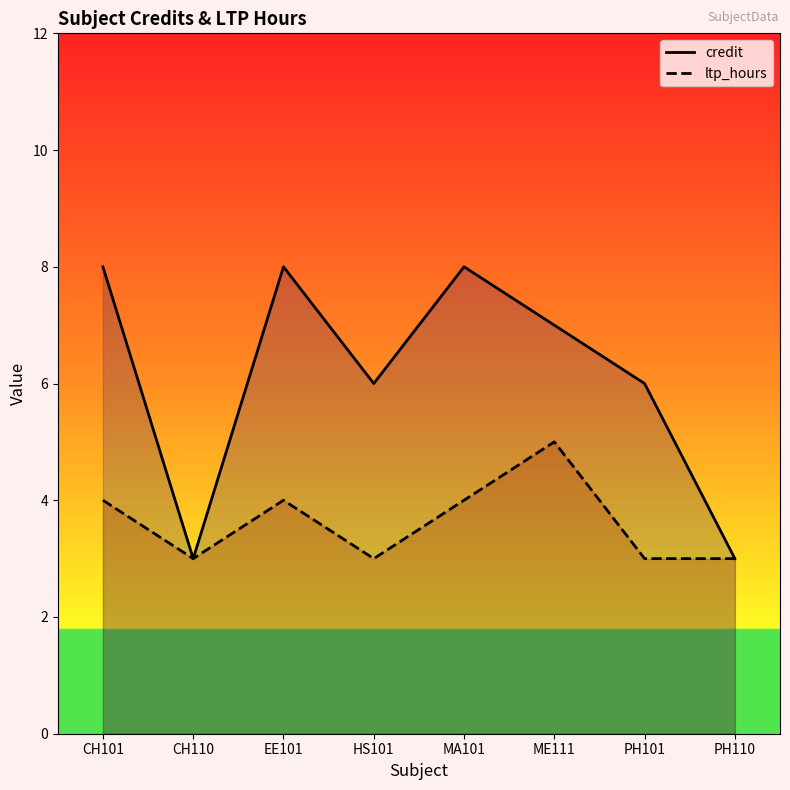

List the labels in order of ltp_hours value, largest first.

ME111, CH101, EE101, MA101, CH110, HS101, PH101, PH110